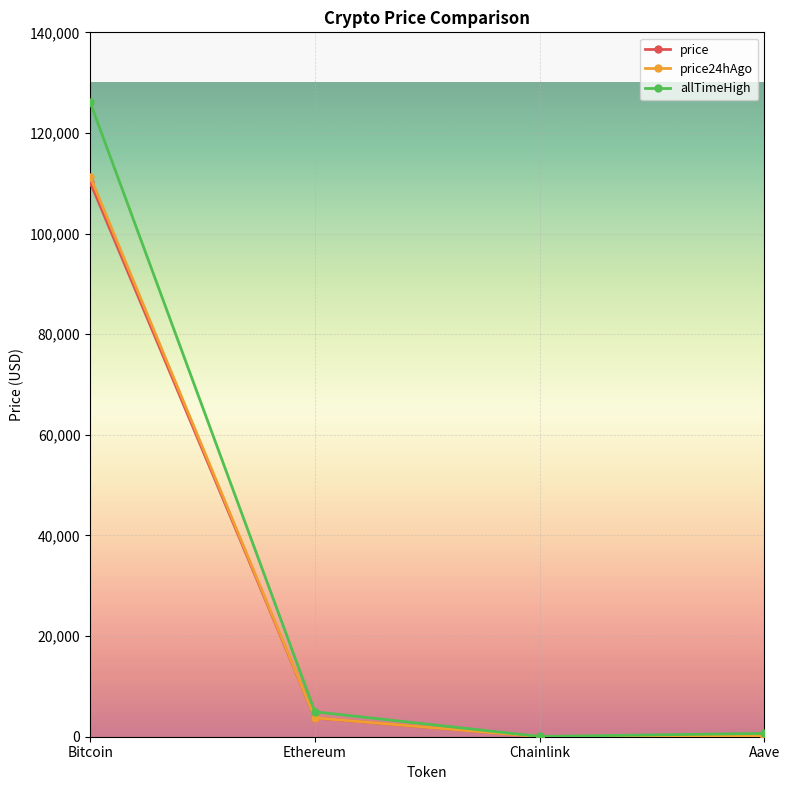

How many lines are shown in the chart?

3